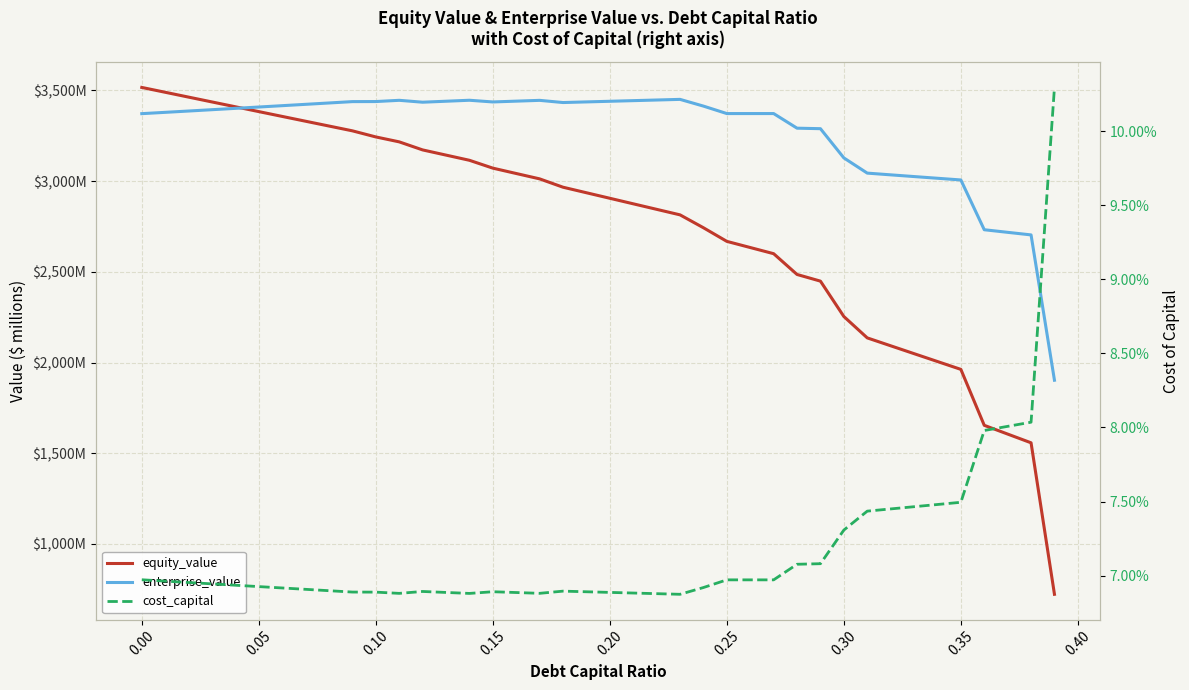

What is the maximum value for enterprise_value?

3450.8